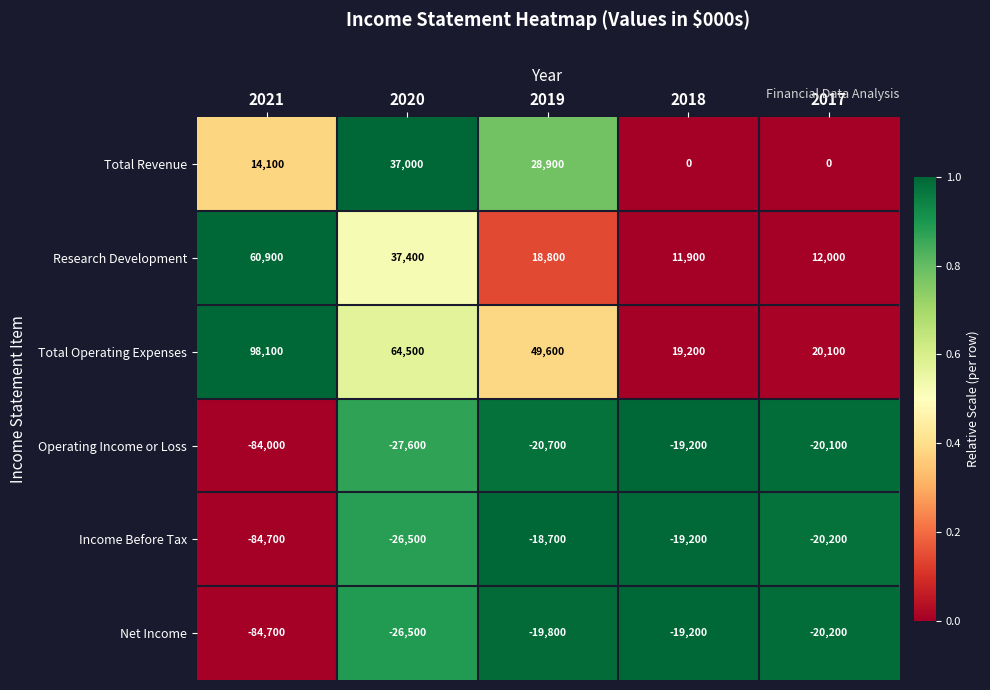

Reading right to left, list all the values displayed in this chart.

Total Revenue: 2017=0	2018=0	2019=28900	2020=37000	2021=14100
Research Development: 2017=12000	2018=11900	2019=18800	2020=37400	2021=60900
Total Operating Expenses: 2017=20100	2018=19200	2019=49600	2020=64500	2021=98100
Operating Income or Loss: 2017=-20100	2018=-19200	2019=-20700	2020=-27600	2021=-84000
Income Before Tax: 2017=-20200	2018=-19200	2019=-18700	2020=-26500	2021=-84700
Net Income: 2017=-20200	2018=-19200	2019=-19800	2020=-26500	2021=-84700